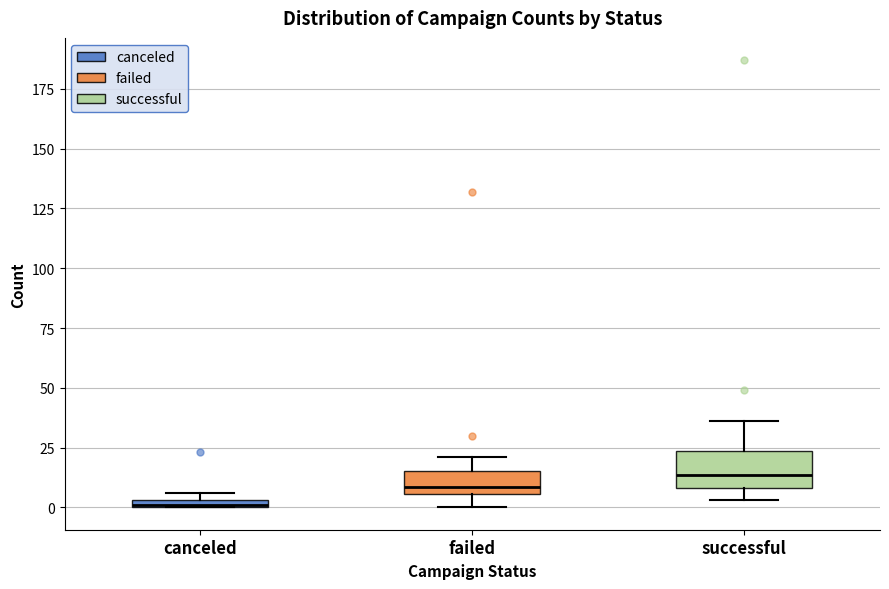

Comparing the boxes themselves (not the whiskers), which one is the tallest?

successful